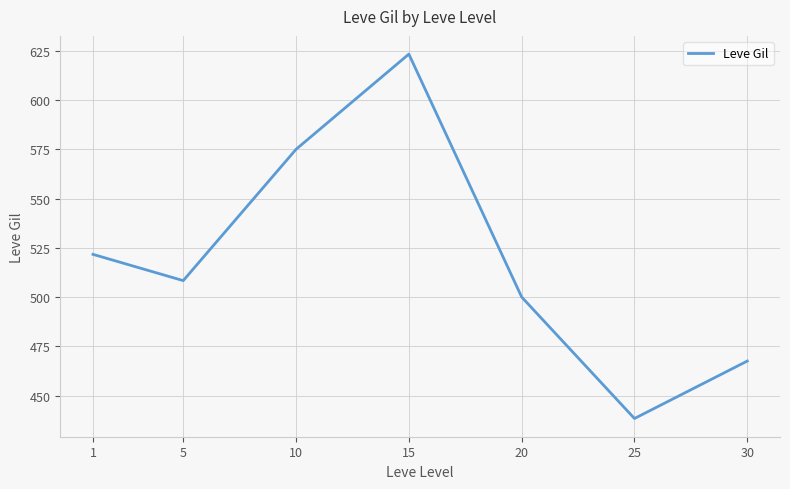

Where is the first local maximum?

15